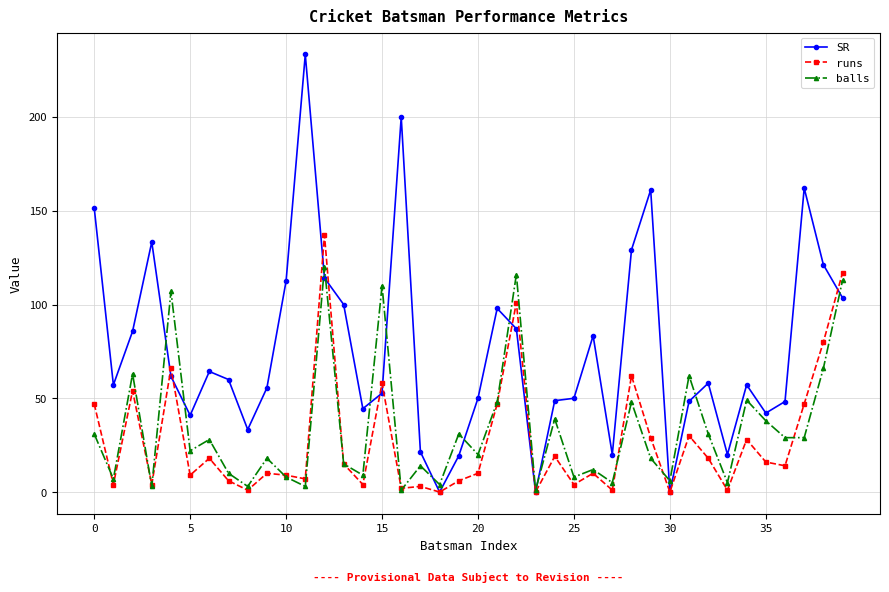

Which series ends up on top after the final intersection of balls and runs?

runs